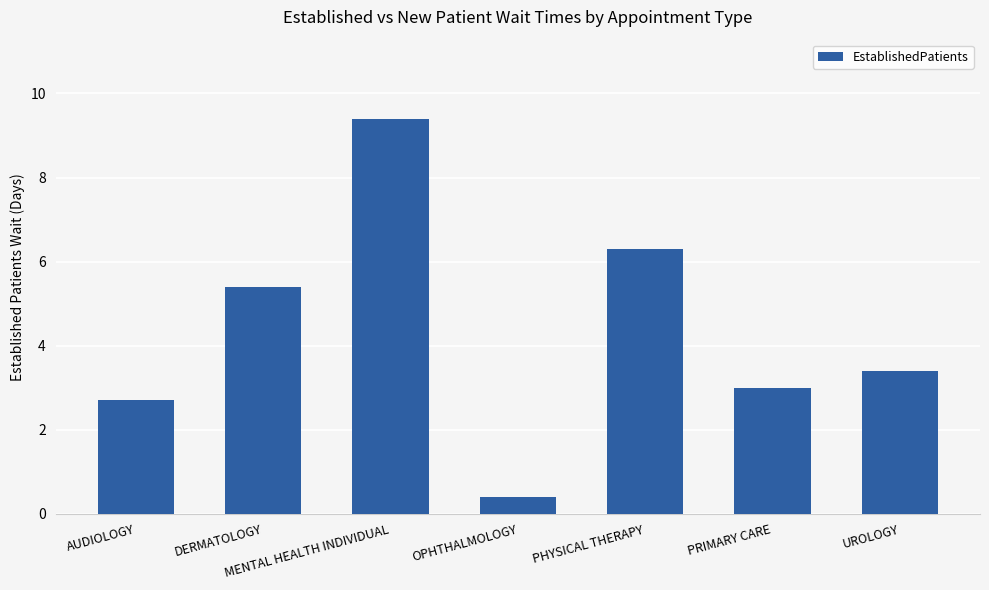

Reading left to right, transcribe all the data shown in this chart.

2.7	5.4	9.4	0.4	6.3	3.0	3.4